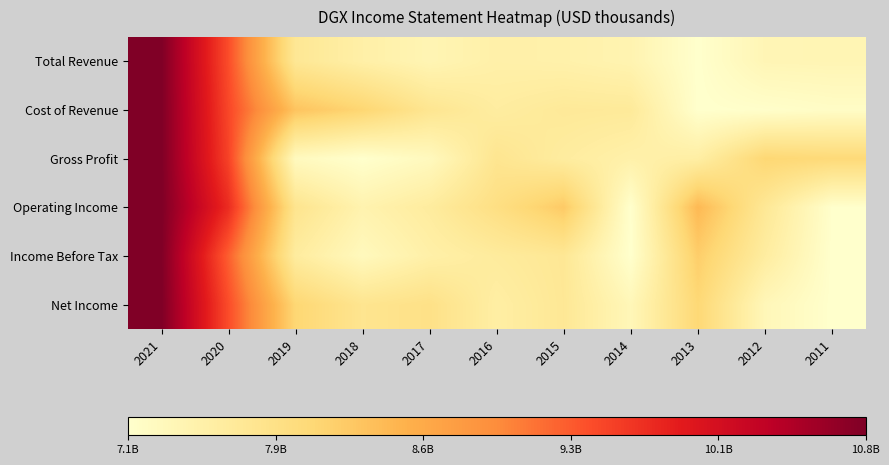

What is the total value across all series at 2014?

0.4